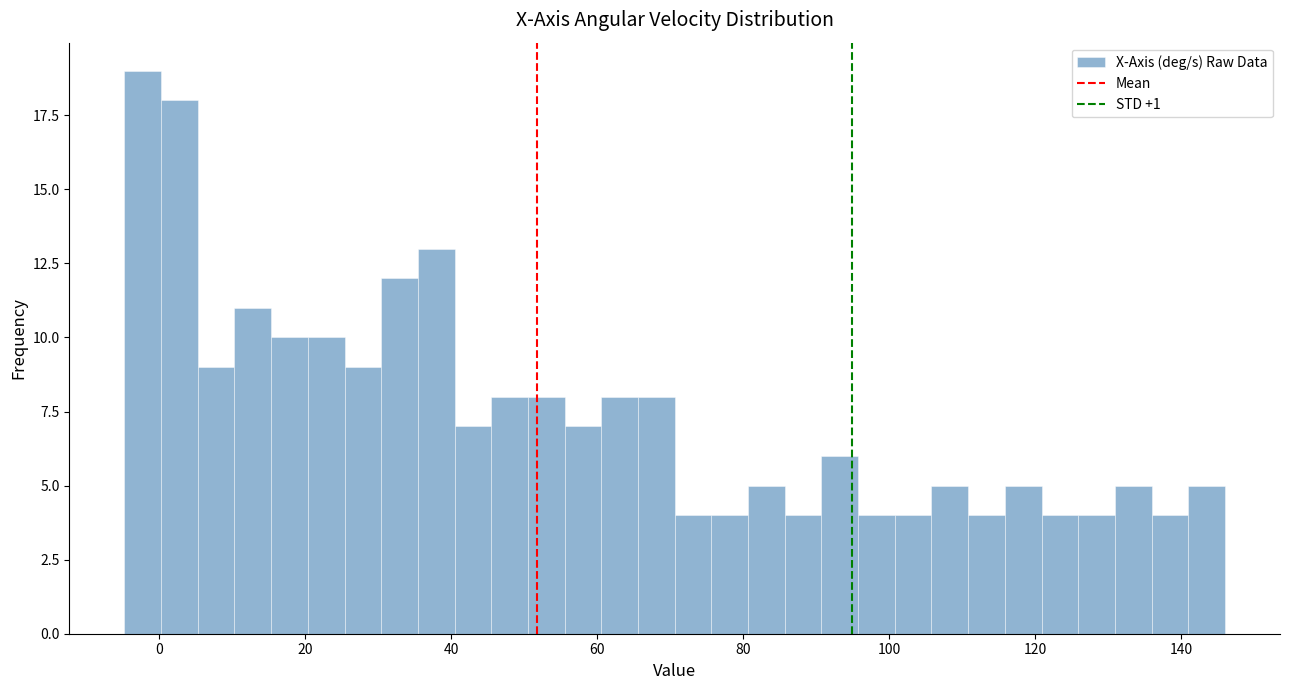

Around what value on the x-axis is the tallest bar? Give the approximate position of its centre, as read against the axis.

-2